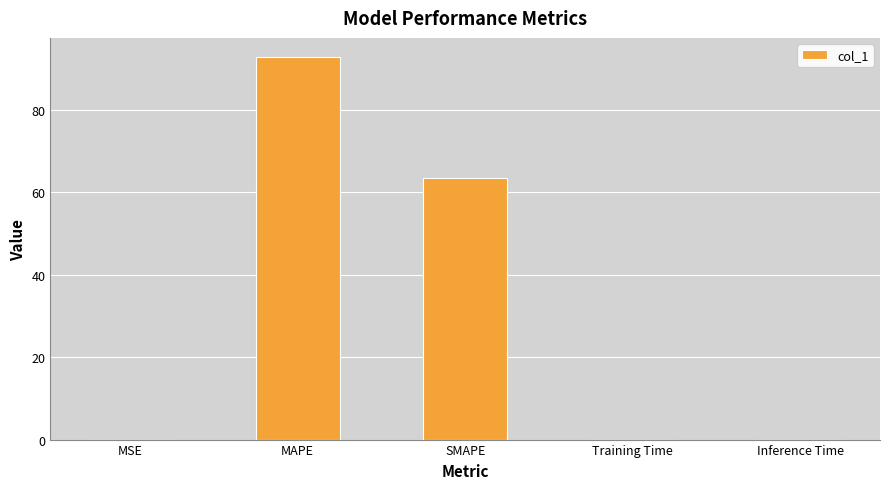

The chart shows a value of 51.1 at MAPE. True or false?

False